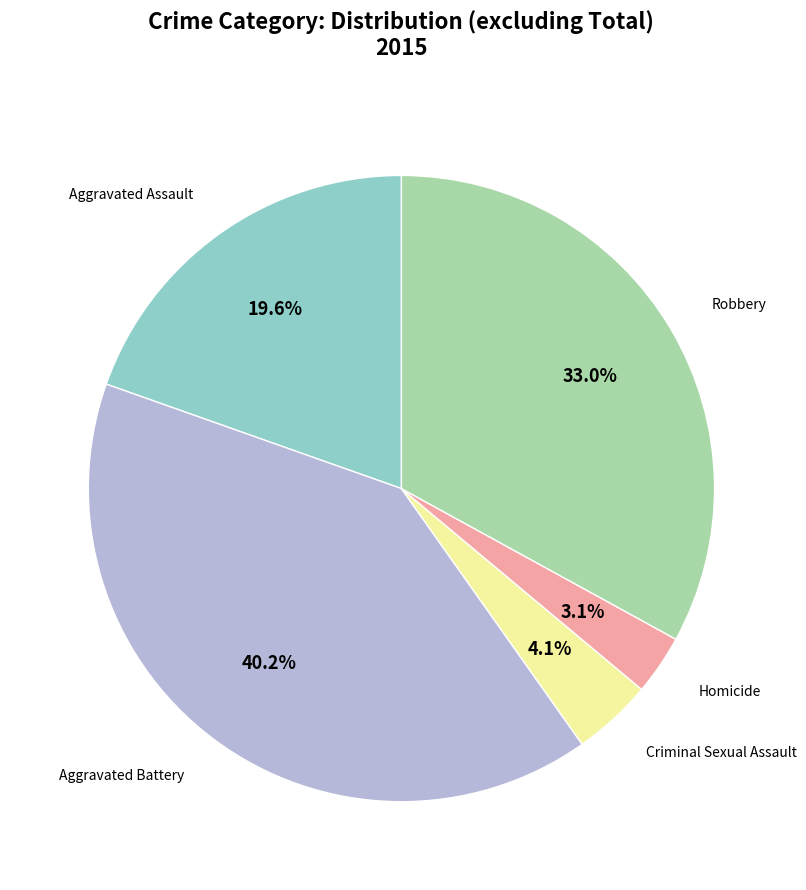

Is there any slice that represents more than half of the pie?

No